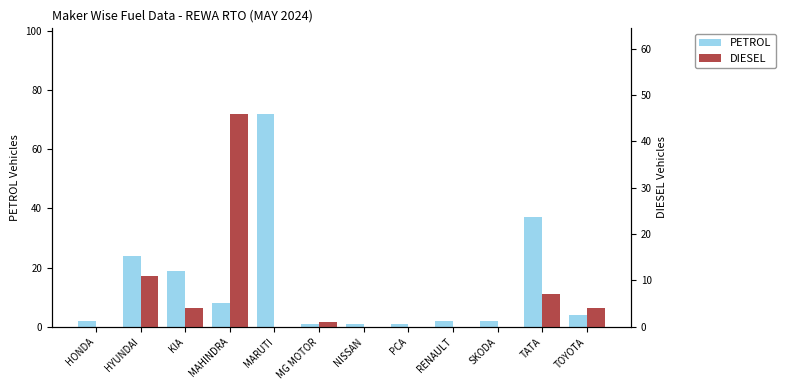

What are all the series names shown in the legend?

PETROL, DIESEL